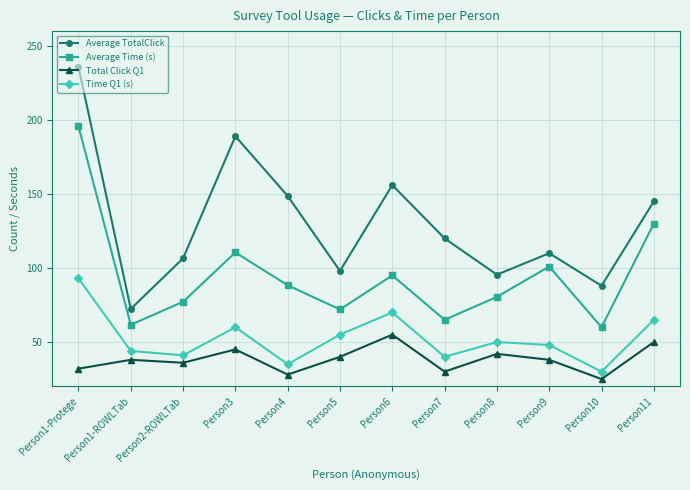

What is the minimum value shown in the chart?

25.0